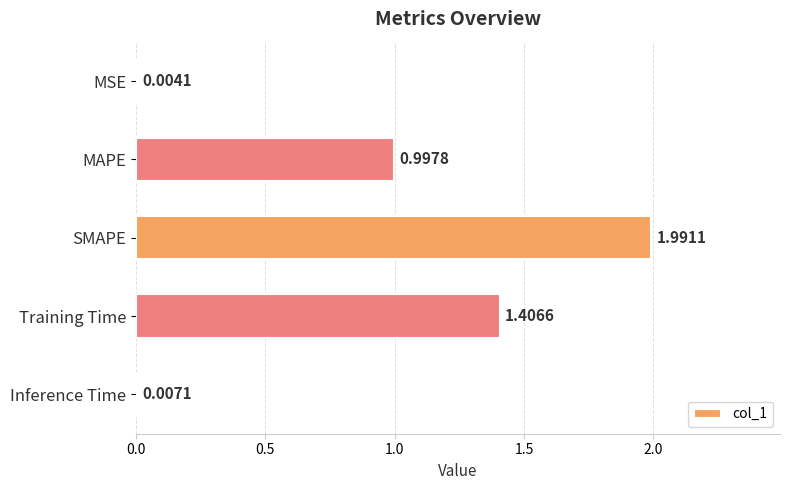

What is the change in value from Training Time to Inference Time?

-1.4